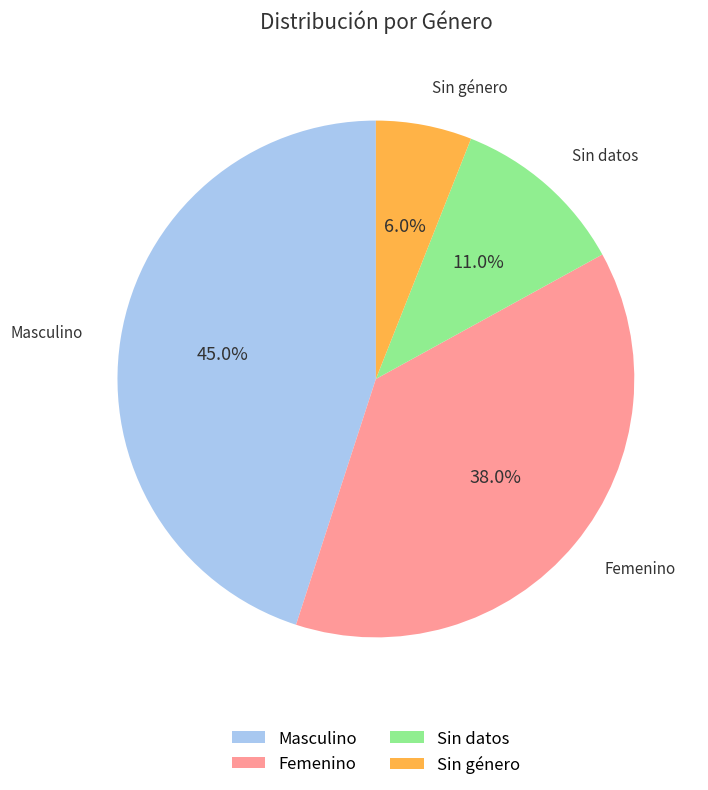

Which slice is the smallest?

Sin género